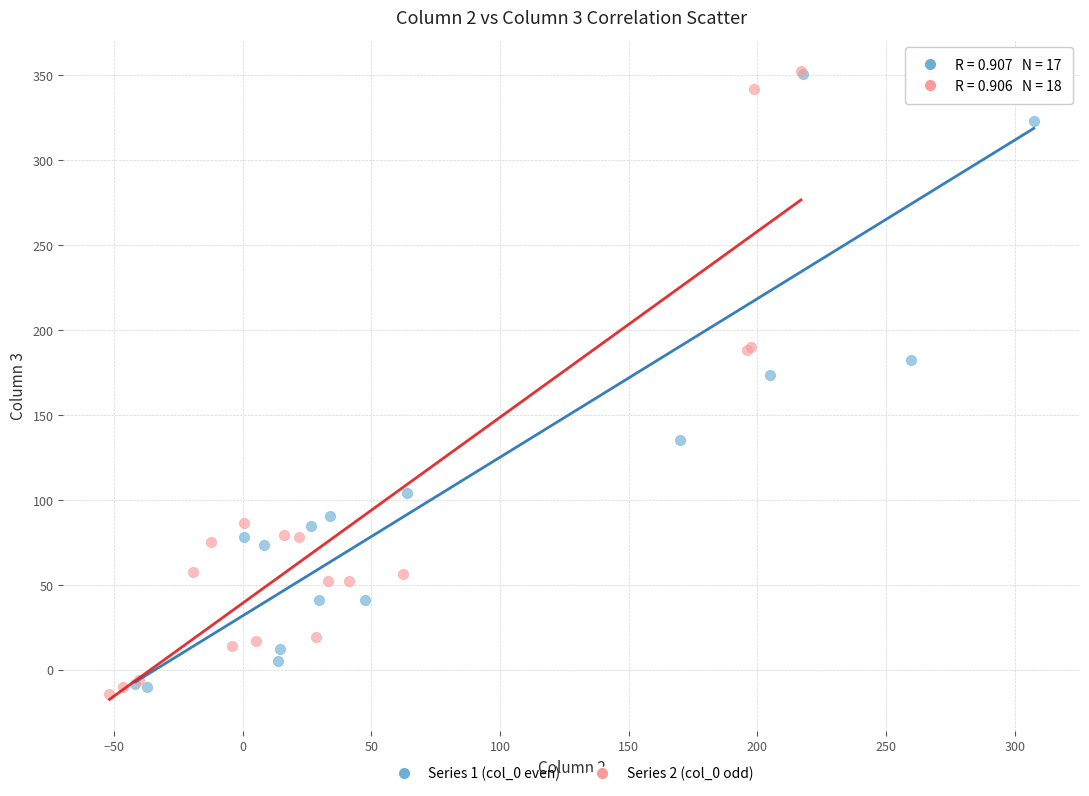

Which series reaches the minimum Y coordinate?

Series 2 (col_0 odd)